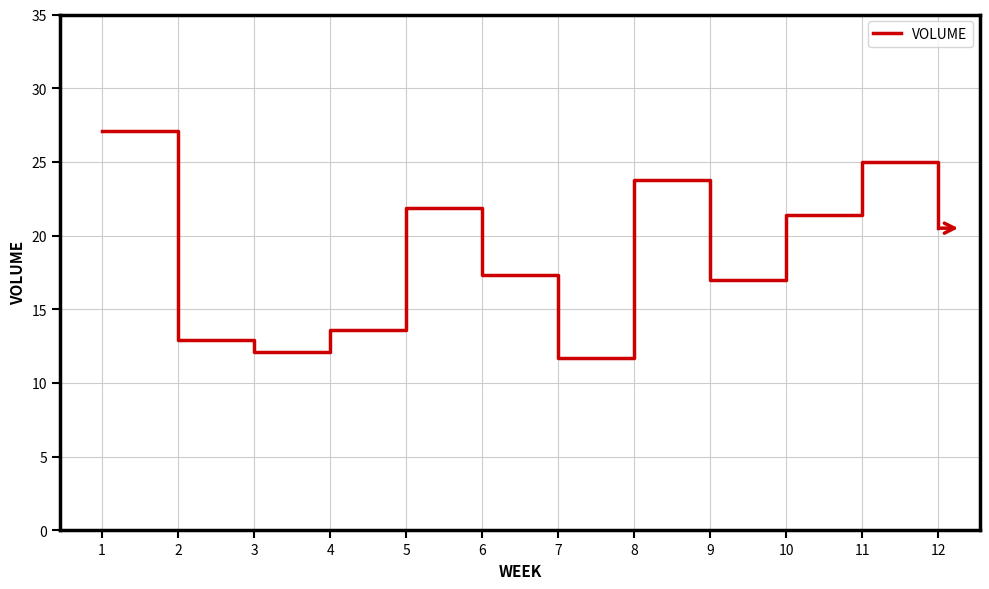

List the labels in order of value, largest first.

1, 11, 8, 5, 10, 12, 6, 9, 4, 2, 3, 7